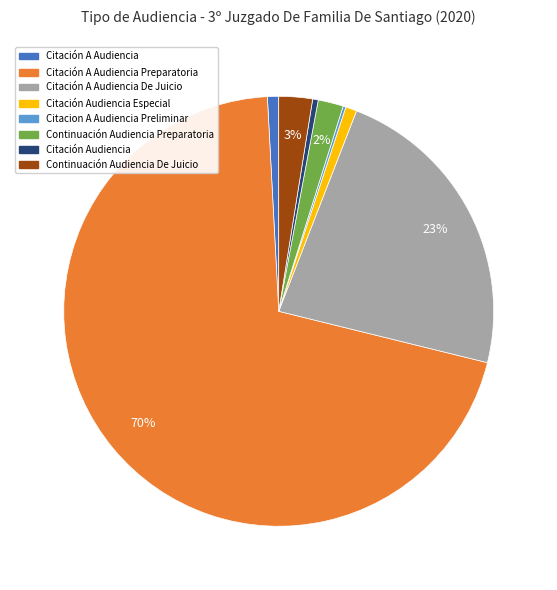

Does Citación A Audiencia Preparatoria represent more than half of the total?

Yes